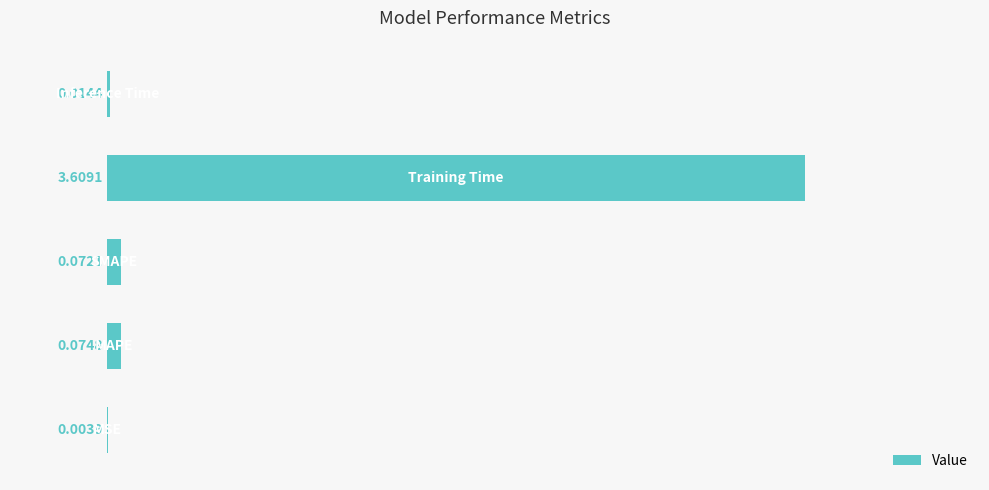

Count the number of categories in the chart.

5